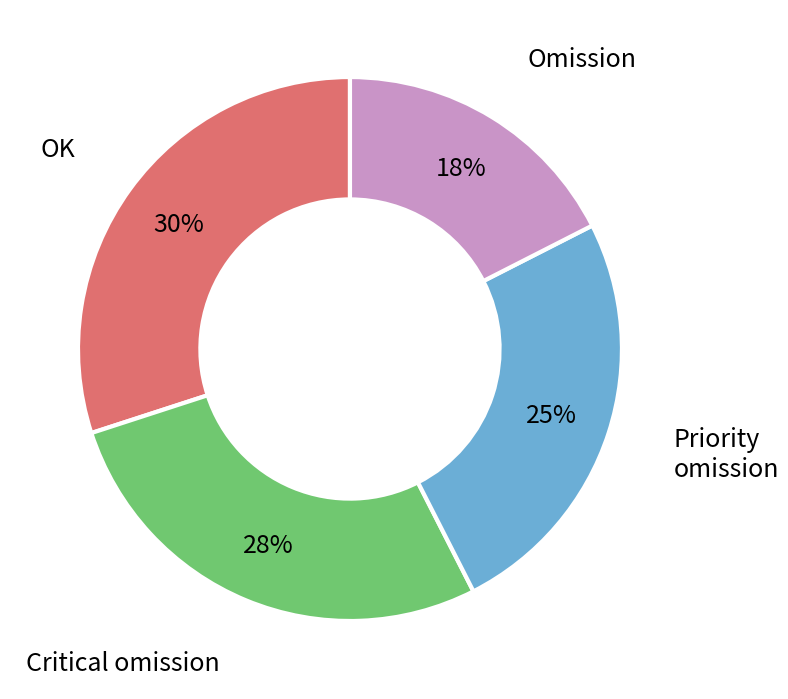

Rank the categories by value from lowest to highest.

Omission, Priority omission, Critical omission, OK